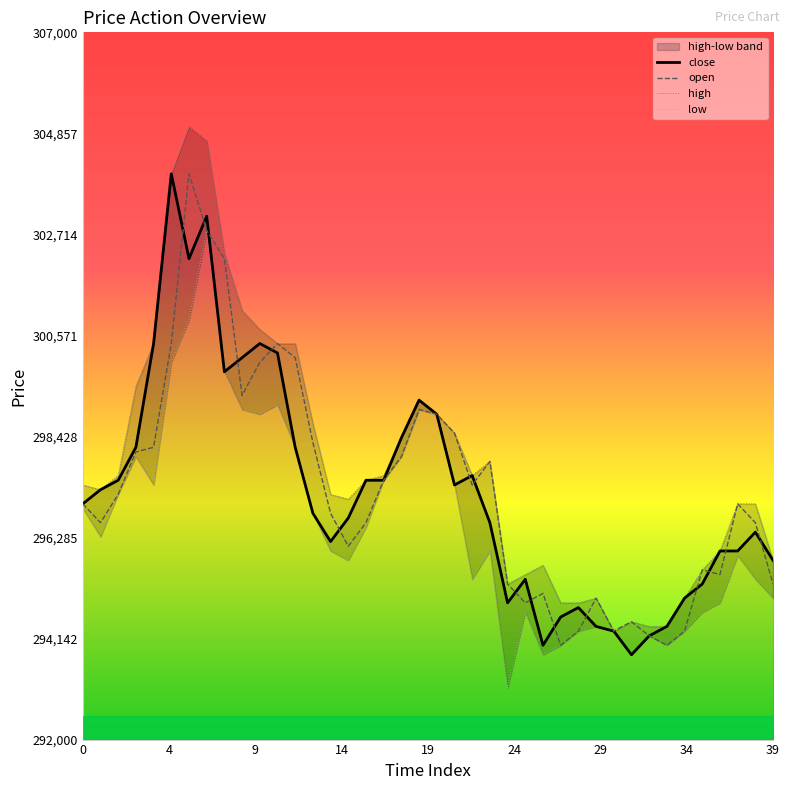

Rank the categories by close value from lowest to highest.

31, 26, 32, 30, 29, 33, 27, 28, 24, 34, 35, 25, 39, 36, 37, 14, 38, 23, 15, 13, 0, 1, 21, 2, 16, 17, 22, 3, 12, 18, 20, 19, 8, 9, 11, 4, 10, 6, 7, 5